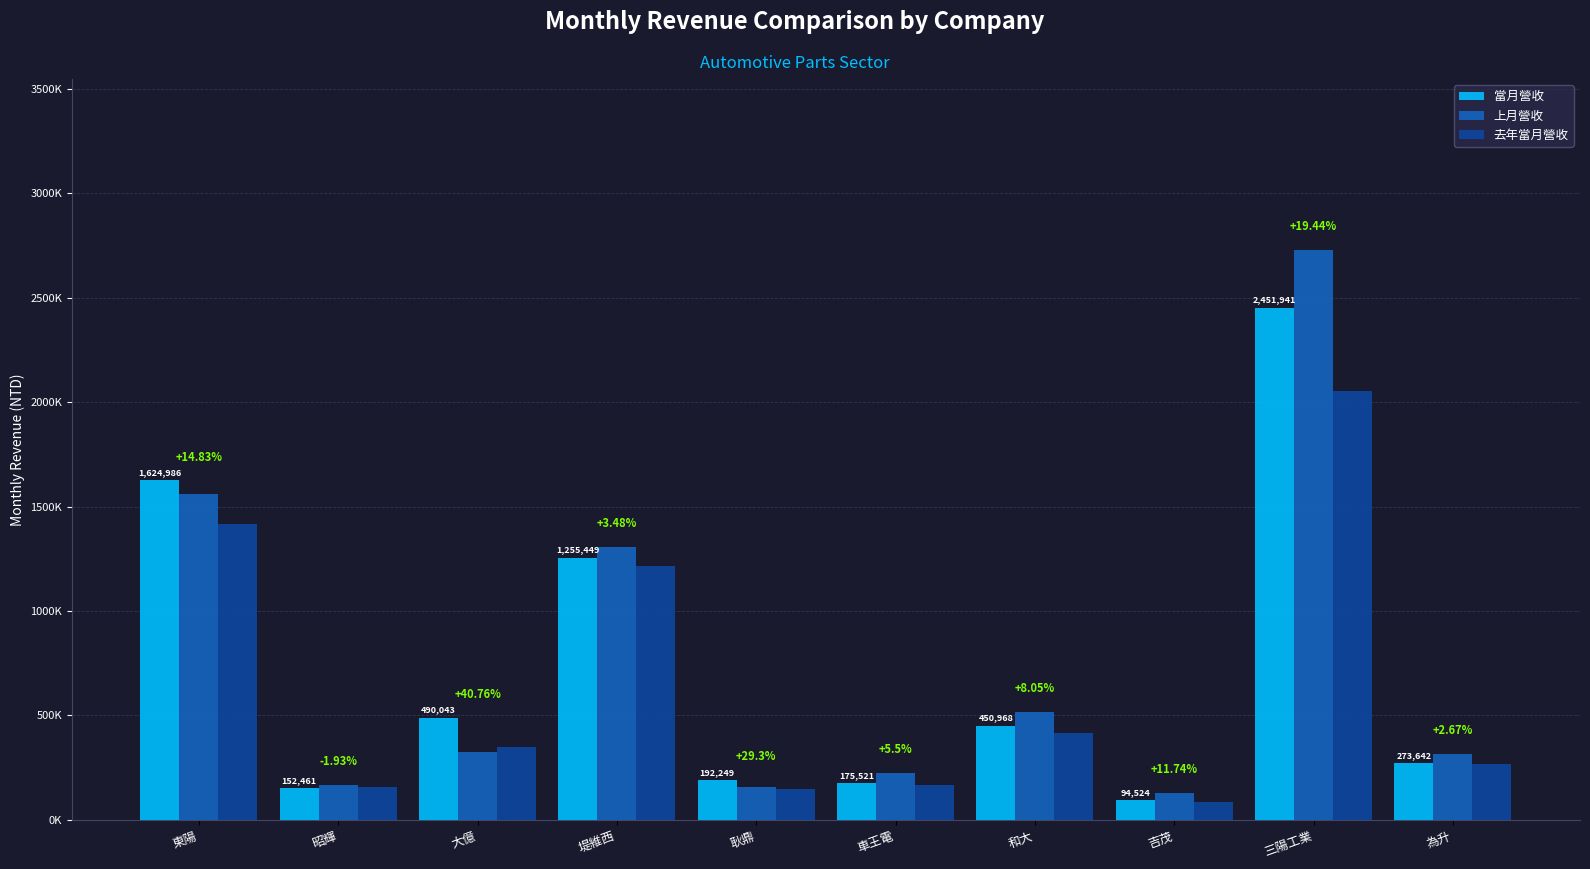

Rank the series by their average value, from highest to lowest.

上月營收, 當月營收, 去年當月營收